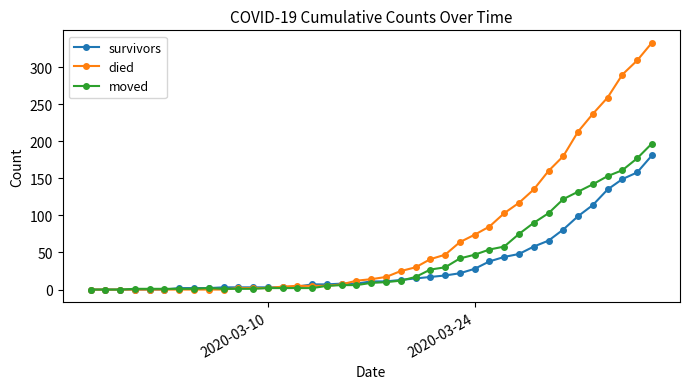

Rank the series by their average value, from lowest to highest.

survivors, moved, died